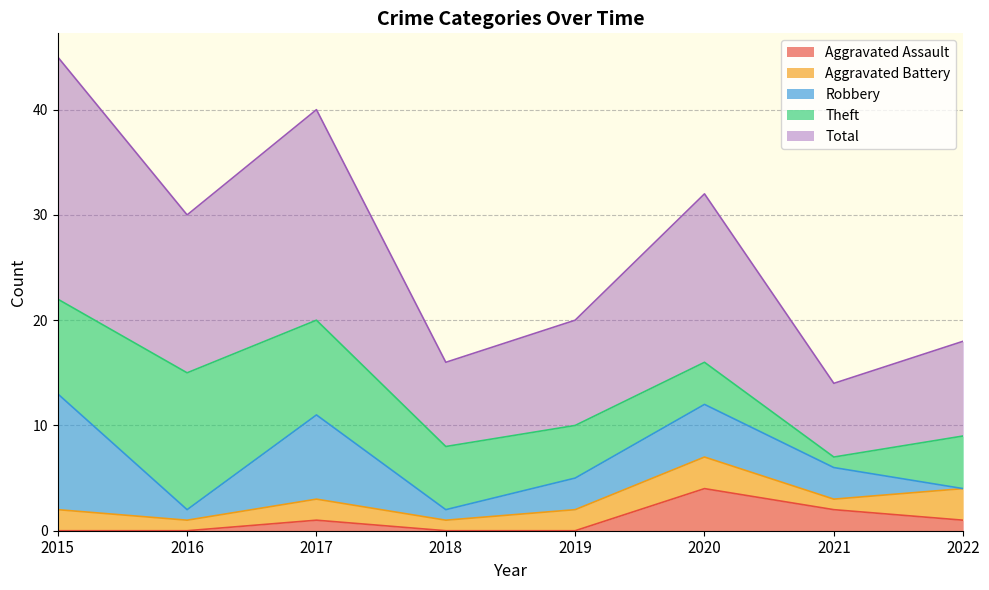

Is it true that Total equals 20 at 2017?

True